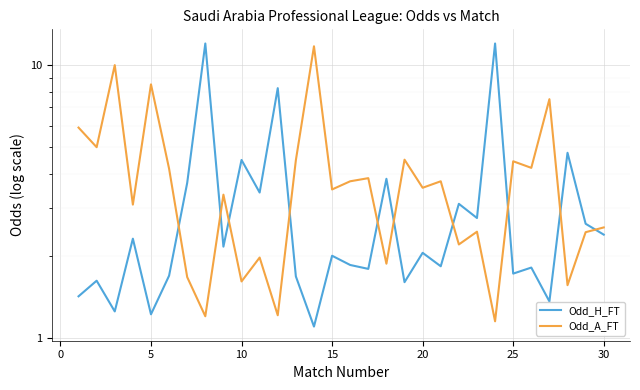

List the series in order of their overall mean, highest first.

Odd_A_FT, Odd_H_FT